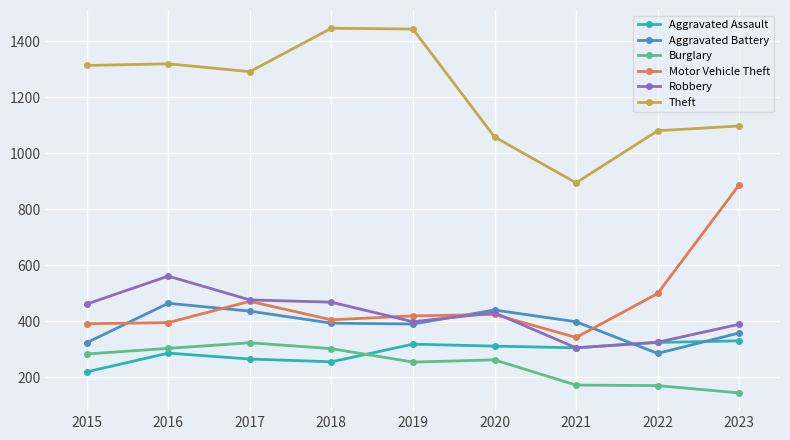

How many series are shown in this chart?

6